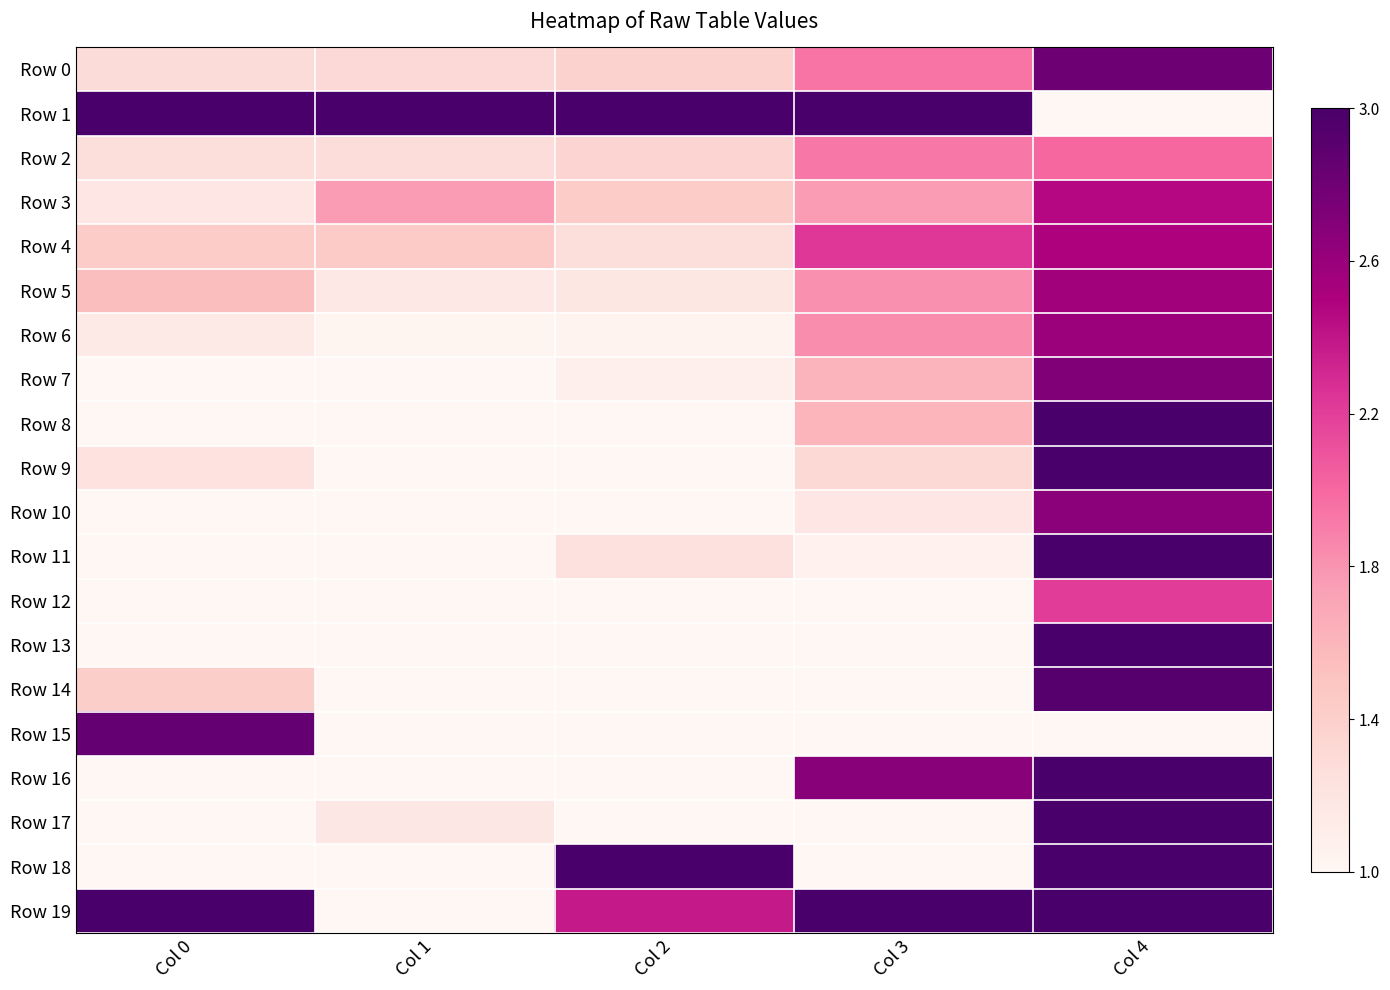

At which category is the sum across all series the highest?

Col 4